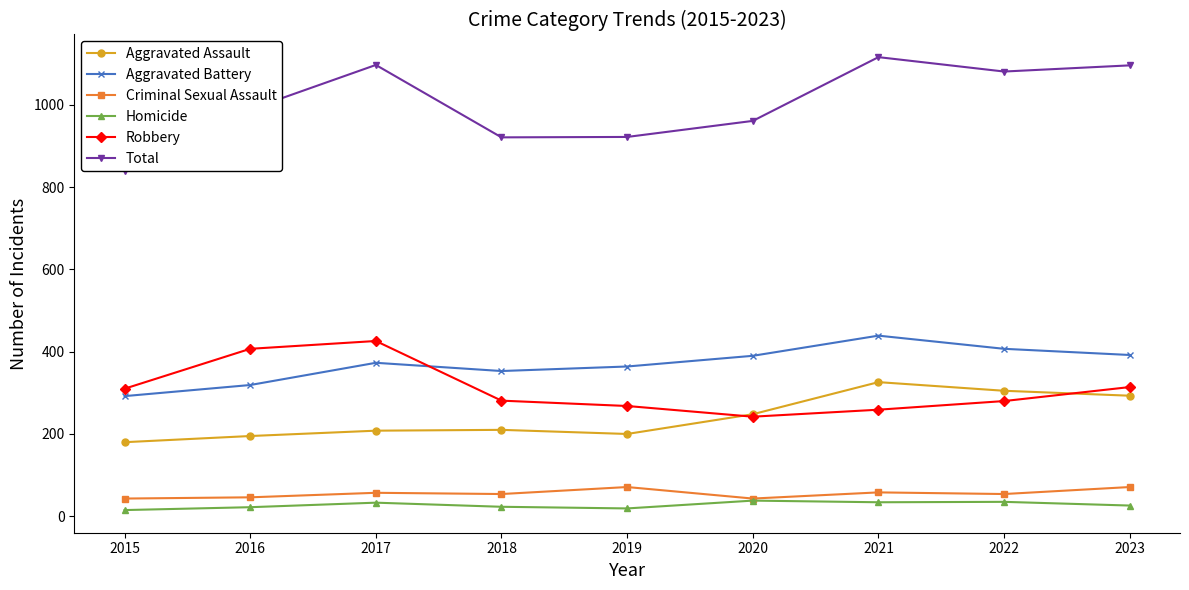

How many data points does each series have?

9